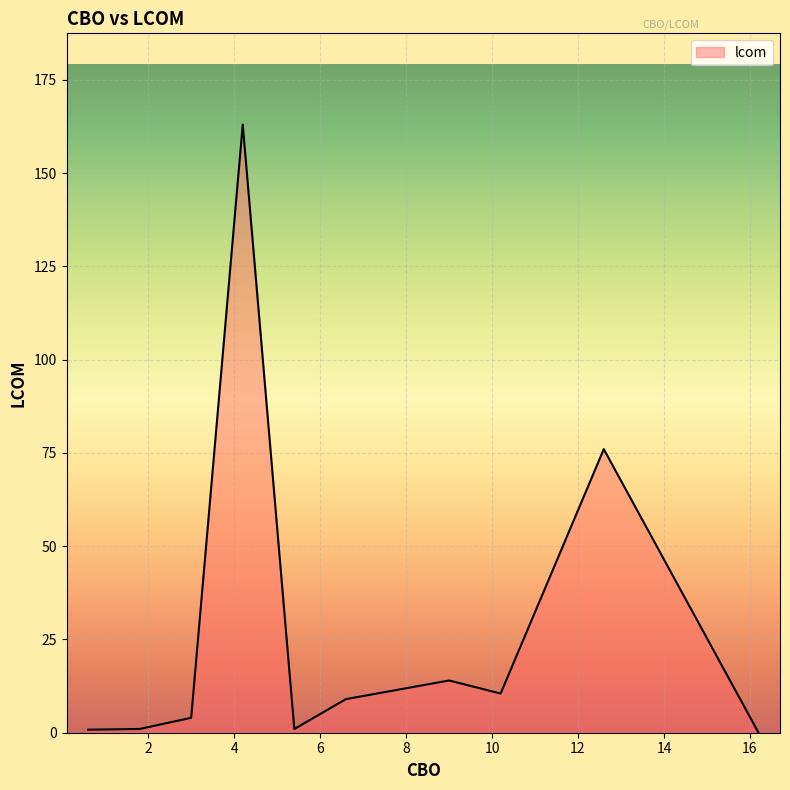

What is the greatest value displayed?

163.0